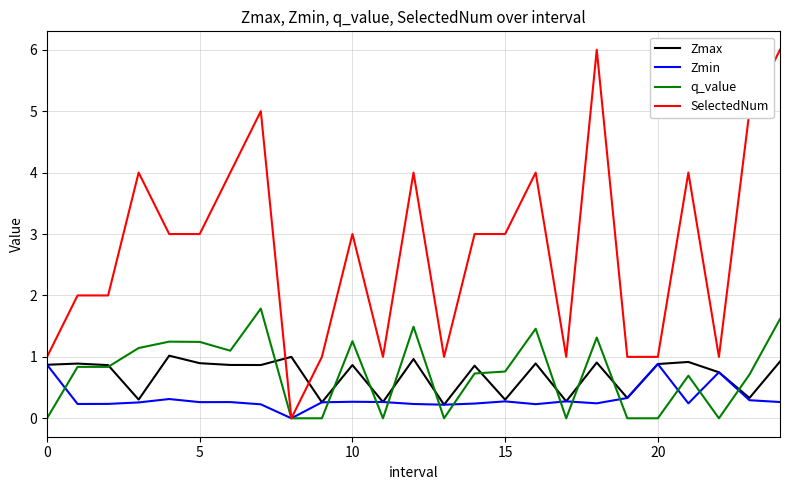

True or false: SelectedNum has more than 0 interior local peaks.

True